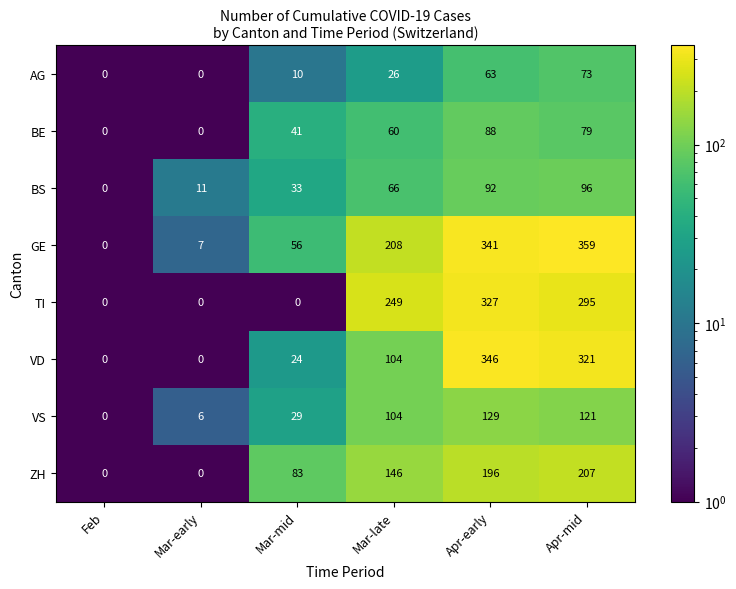

What is the difference between the maximum and second lowest values in the BS series?

85